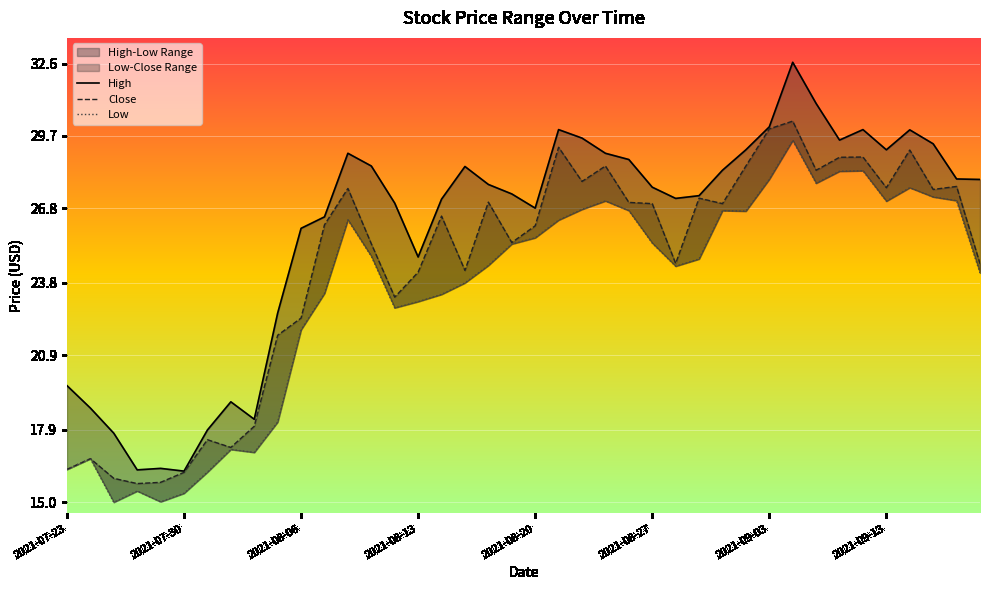

True or false: Close and Low intersect in this chart.

False